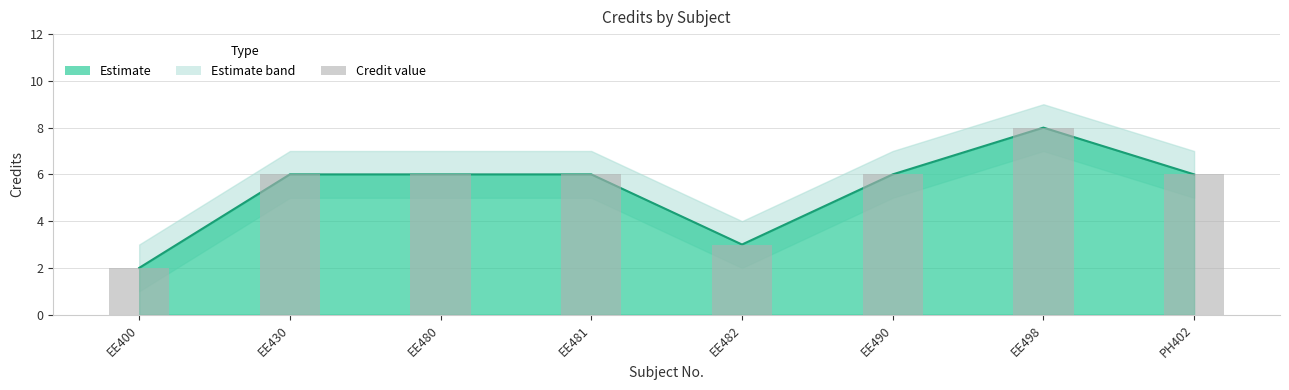

The chart shows a value of 4 at EE430. True or false?

False